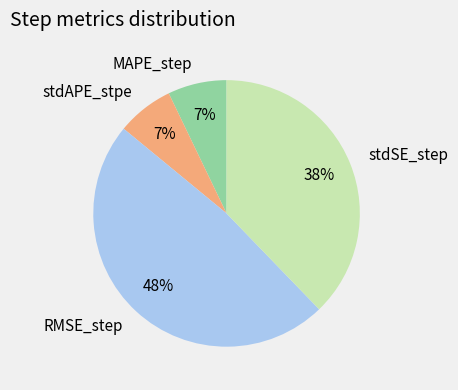

To the nearest percent, what percentage of the pie is stdAPE_stpe?

7%